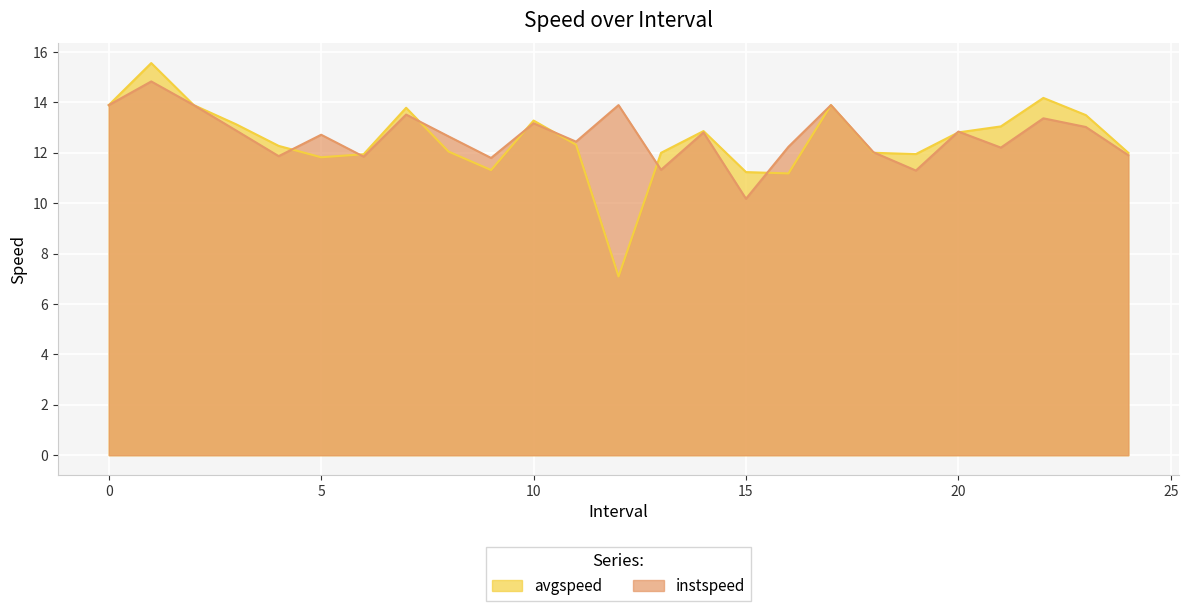

What is the greatest value displayed?

15.6